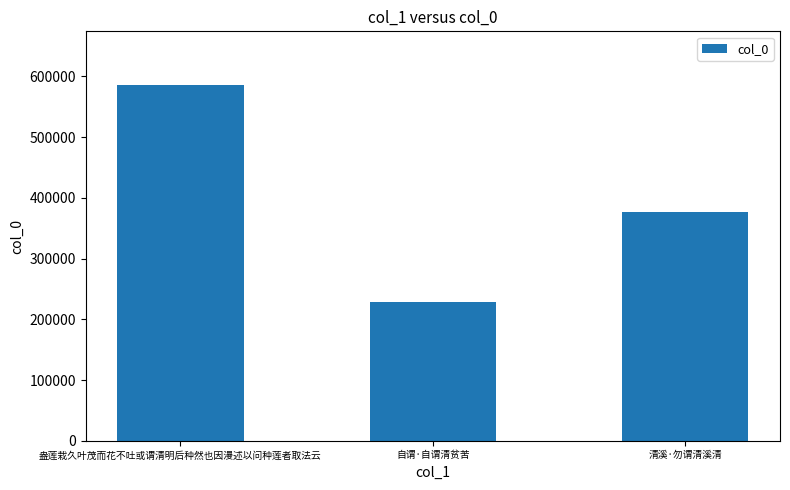

Which category has the lowest value across all series?

自谓·自谓清贫苦